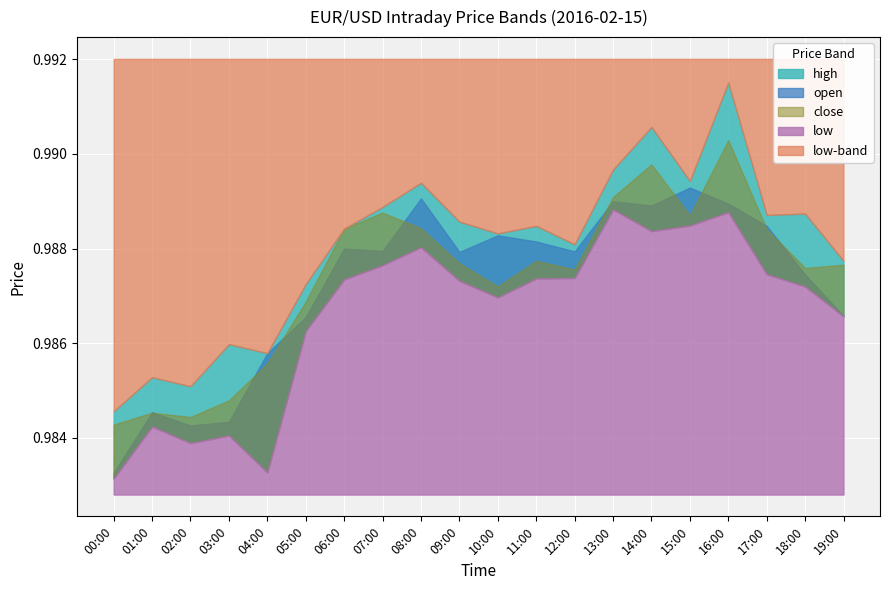

What is the label of the 18th point from the right?

02:00